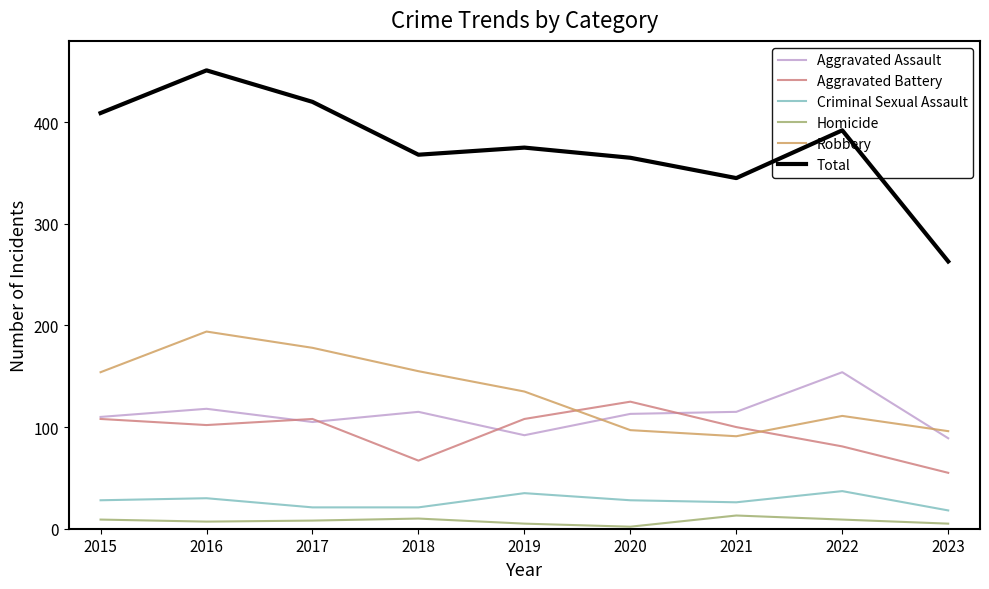

Is it true that Robbery equals 97 at 2020?

True